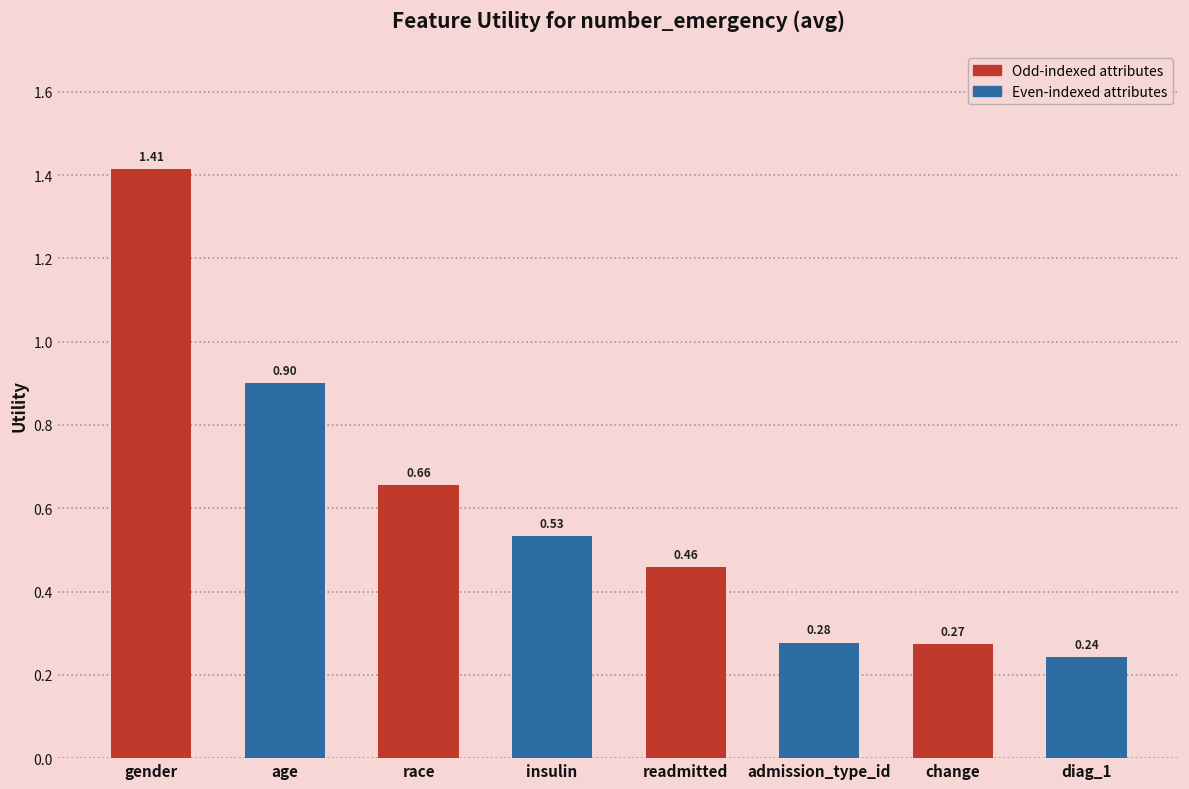

What is the difference between the values at gender and change?

1.1